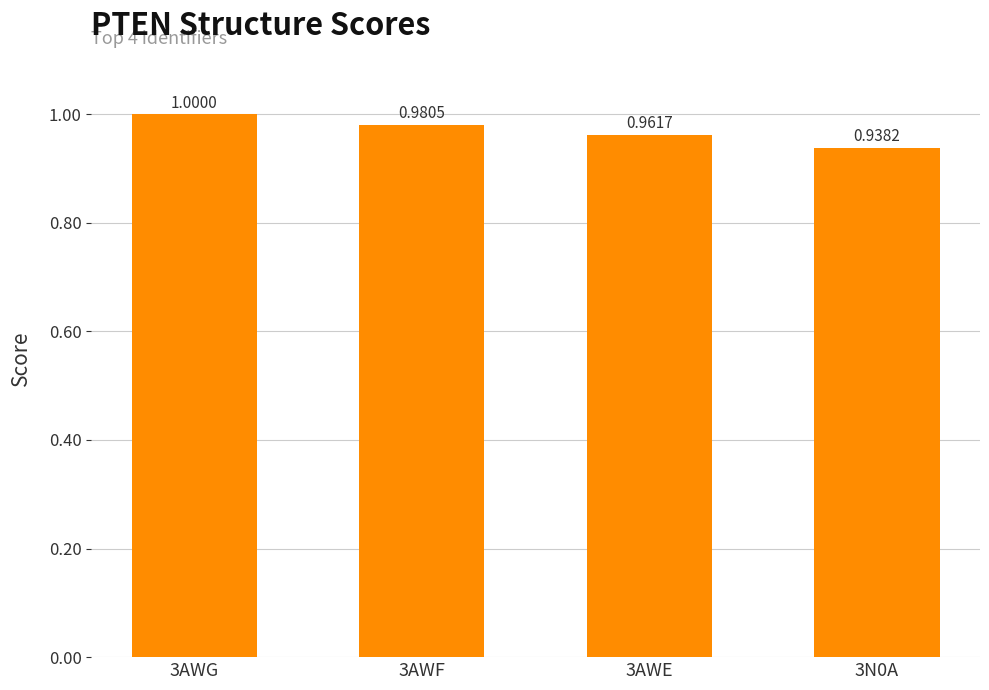

Count the values in the range 0 to 1.

4